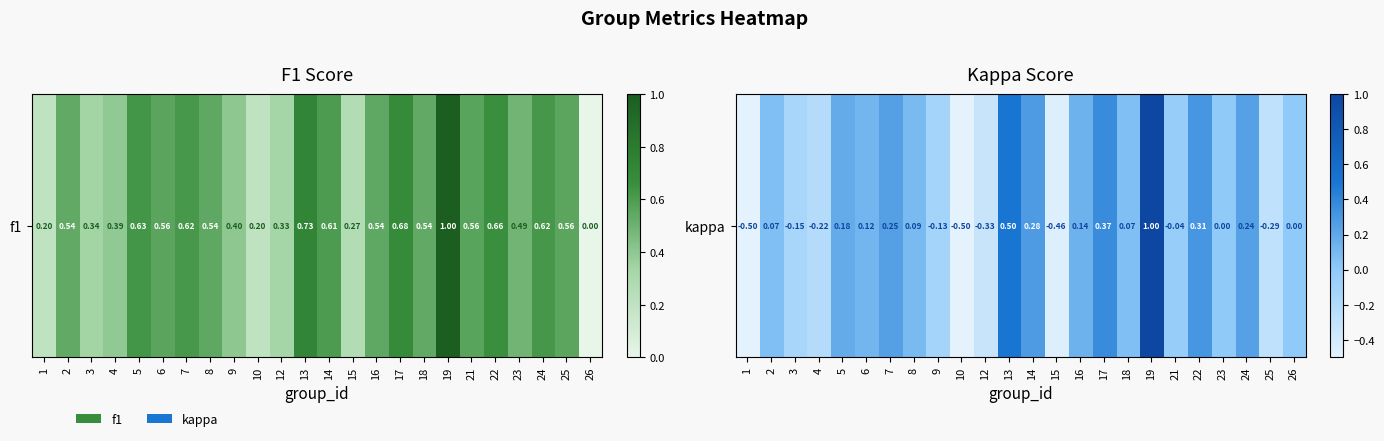

The chart shows a value of 0.5 at 26. True or false?

False